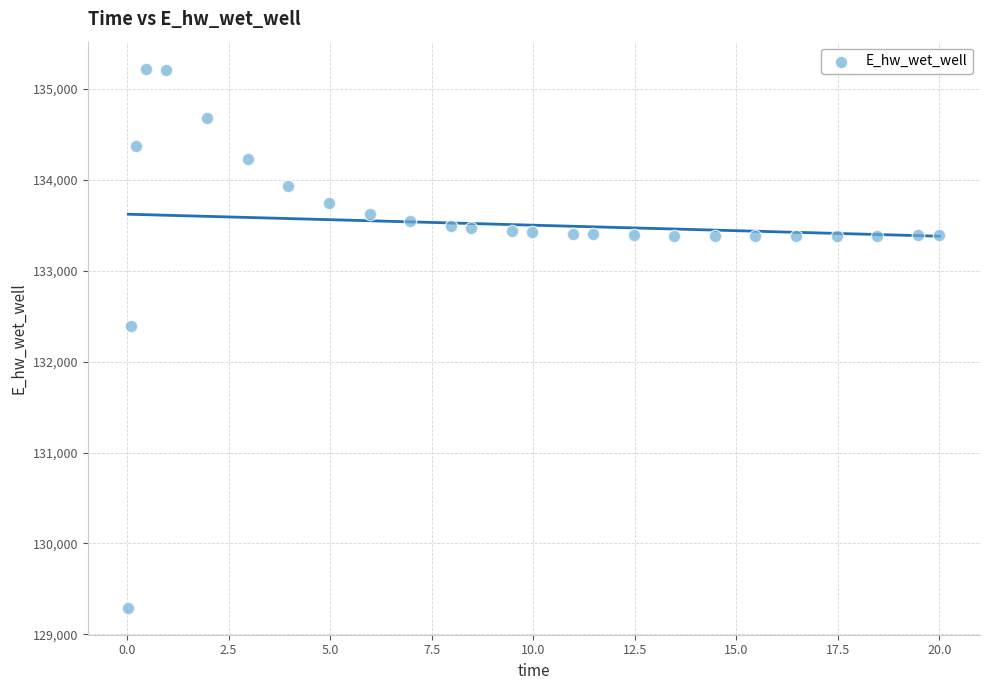

What is the range of Y values (max minus min)?

5931.8